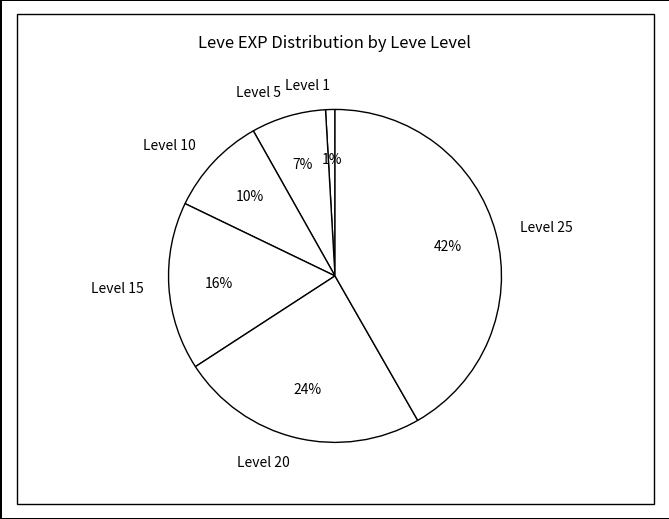

Count the number of slices in the pie.

6